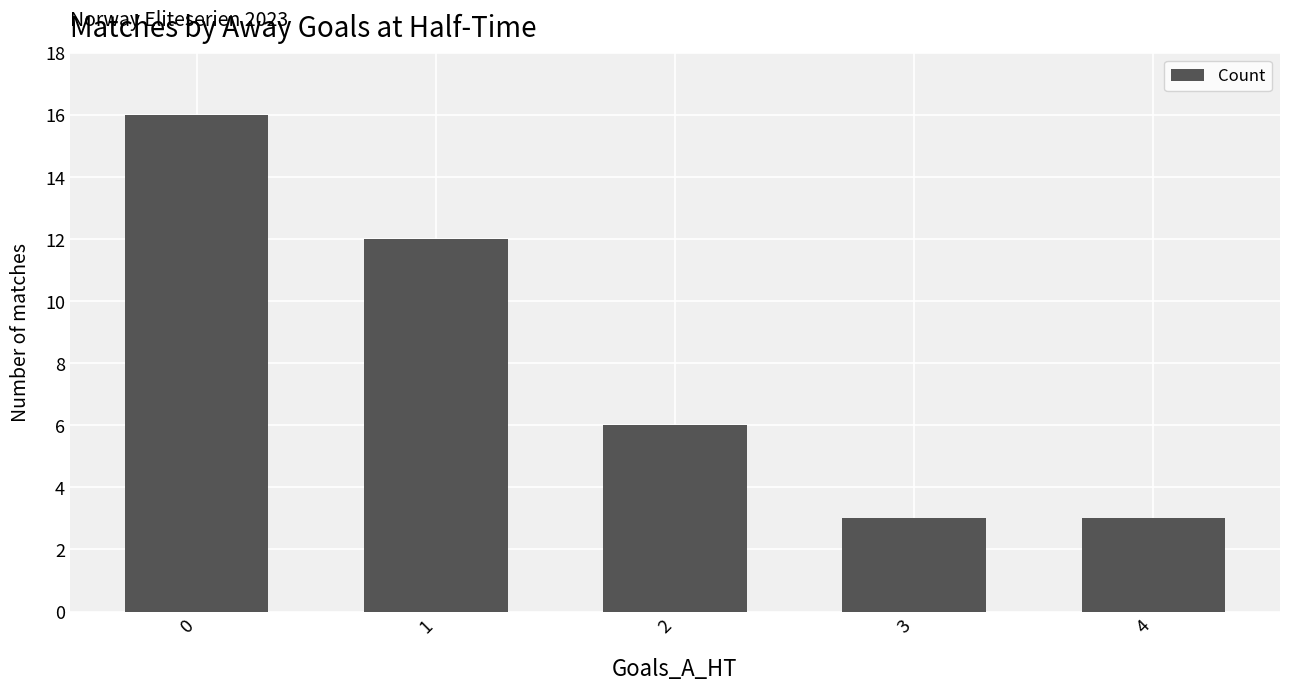

Approximately how many times larger is the value at 2 compared to 0?

0.4